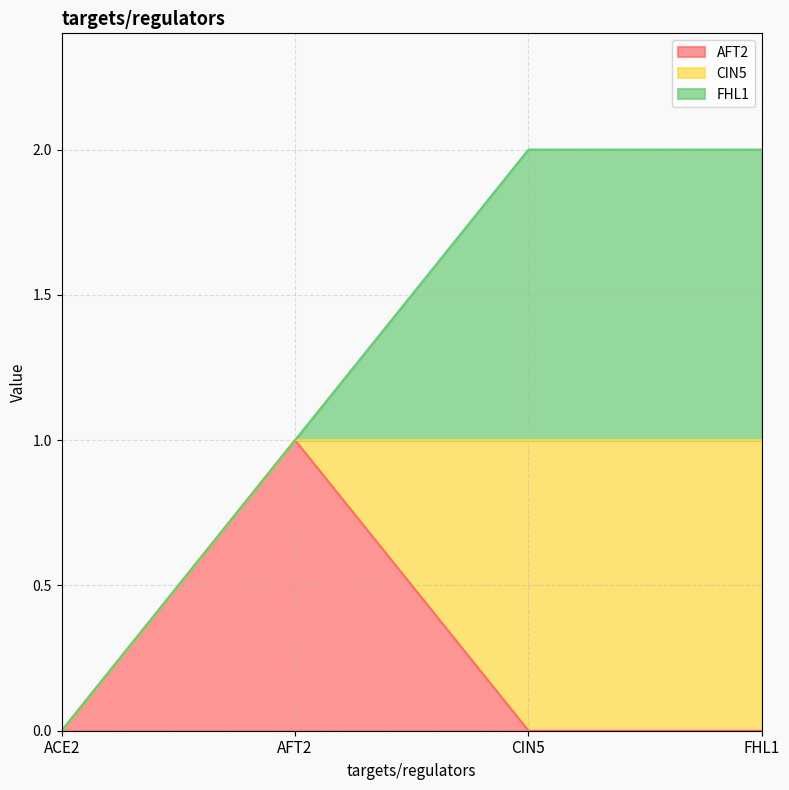

How many data points does each series have?

4